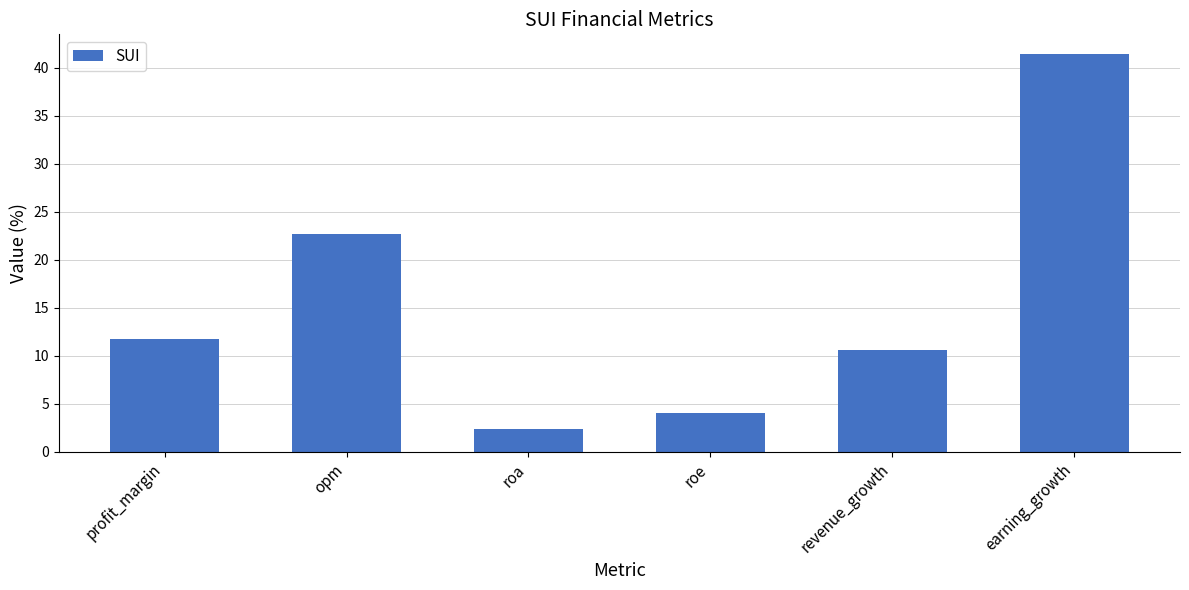

Rank the categories by value from highest to lowest.

earning_growth, opm, profit_margin, revenue_growth, roe, roa